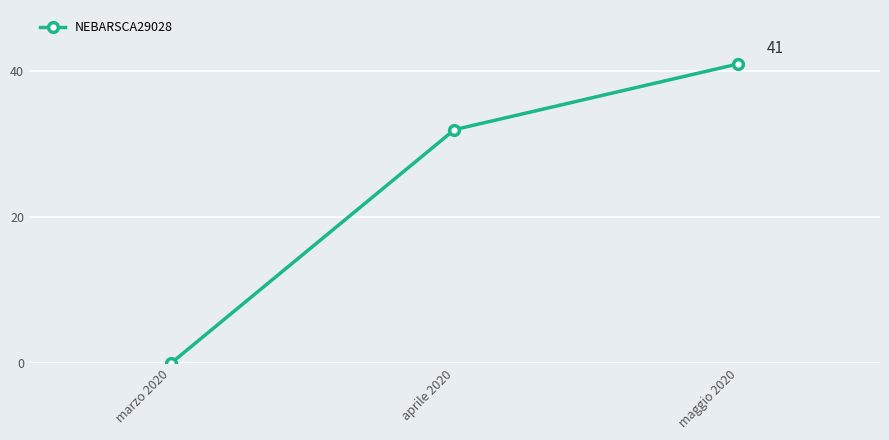

Rank the categories by value from highest to lowest.

maggio 2020, aprile 2020, marzo 2020